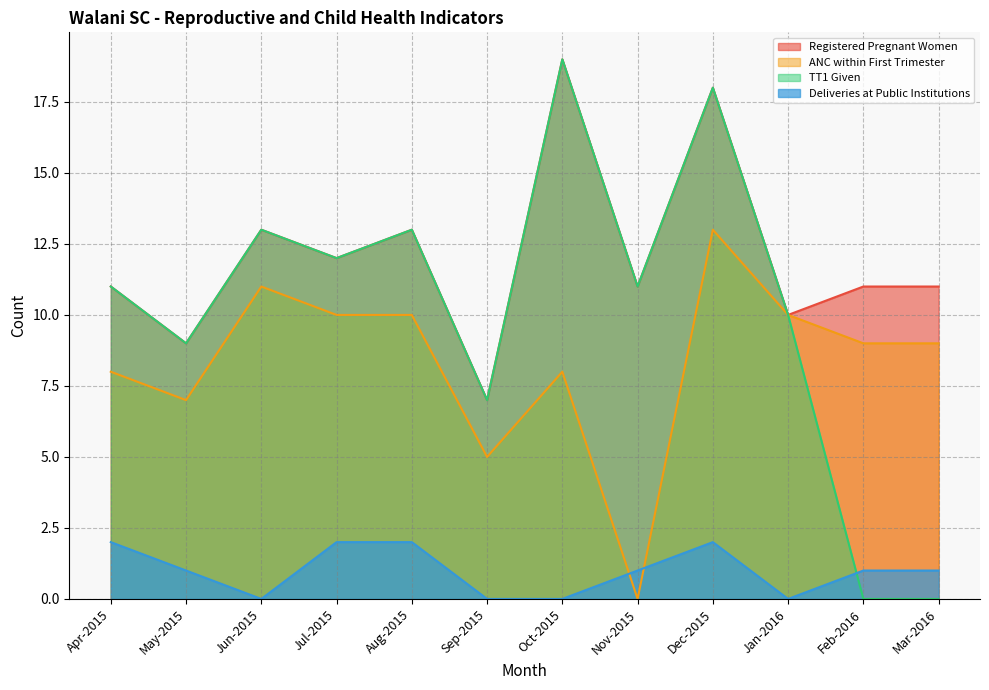

Rank the series by their average value, from lowest to highest.

Deliveries at Public Institutions, ANC within First Trimester, TT1 Given, Registered Pregnant Women